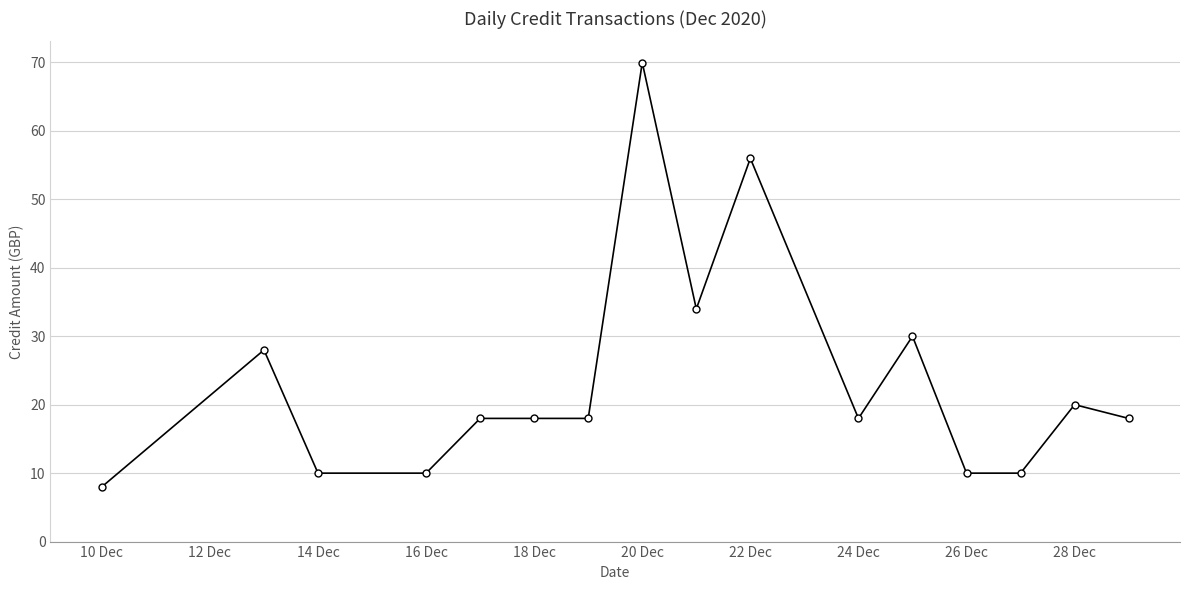

True or false: the data has more than 1 interior local peaks.

True